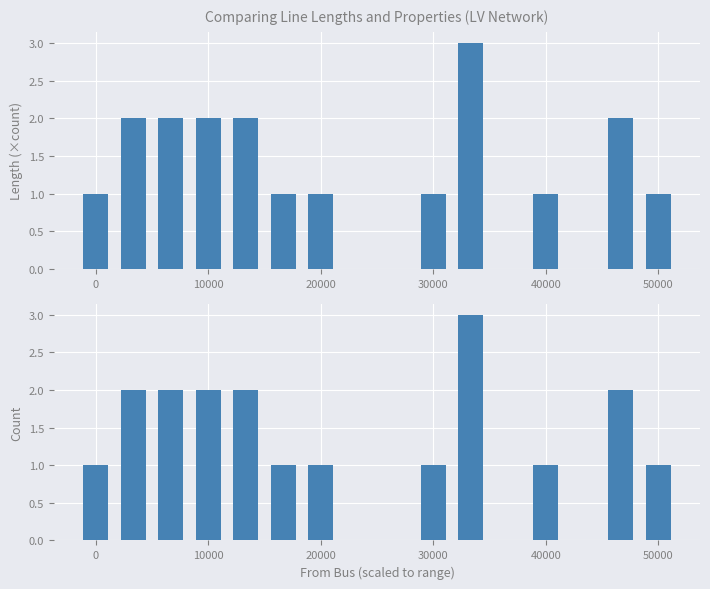

Count the length_km values in the range 1 to 2.

11